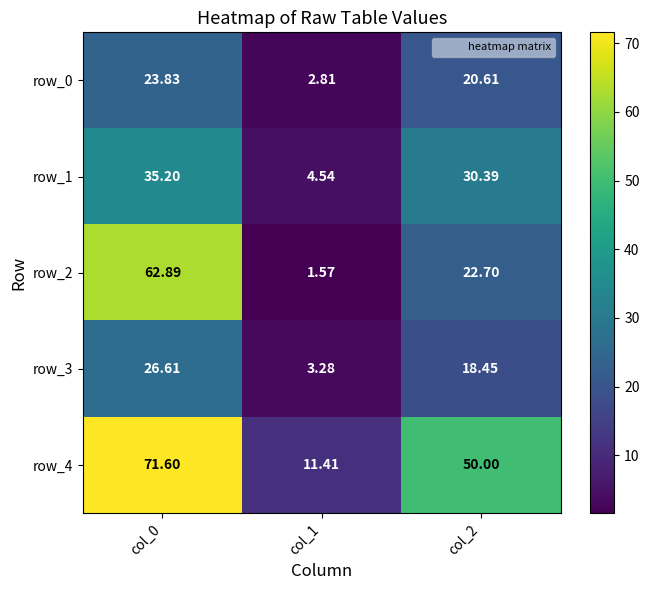

Is the value of row_3 at col_1 greater than the value of row_2 at col_1?

Yes